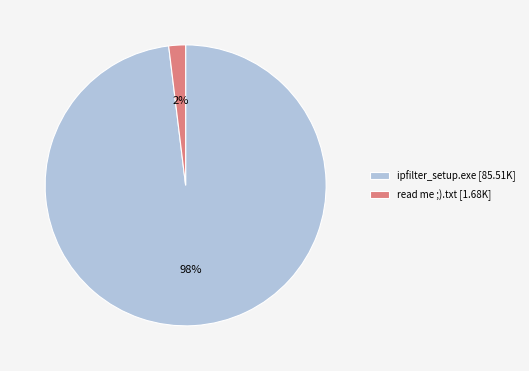

Do read me ;).txt [1.68K] and ipfilter_setup.exe [85.51K] together represent more than half of the pie?

Yes